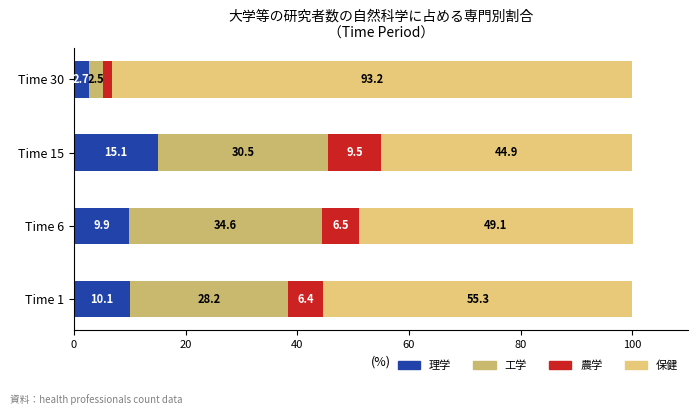

Count the number of categories in the chart.

4